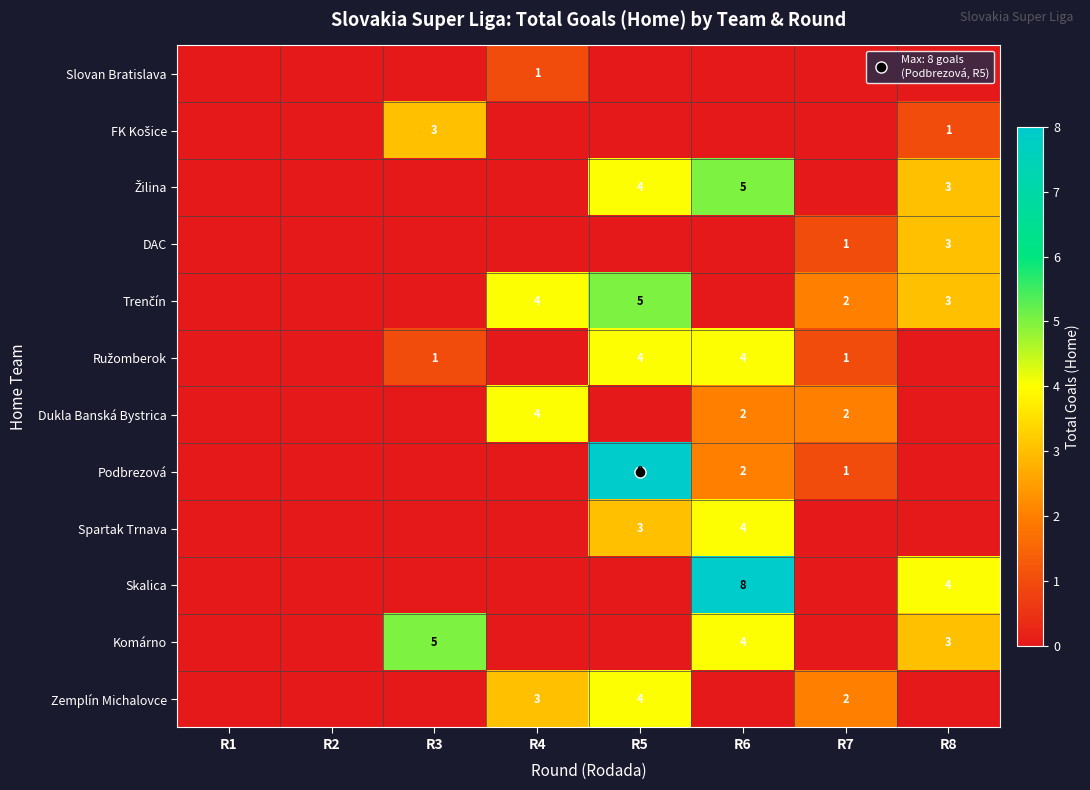

At which label does Trenčín first exceed 2?

R4